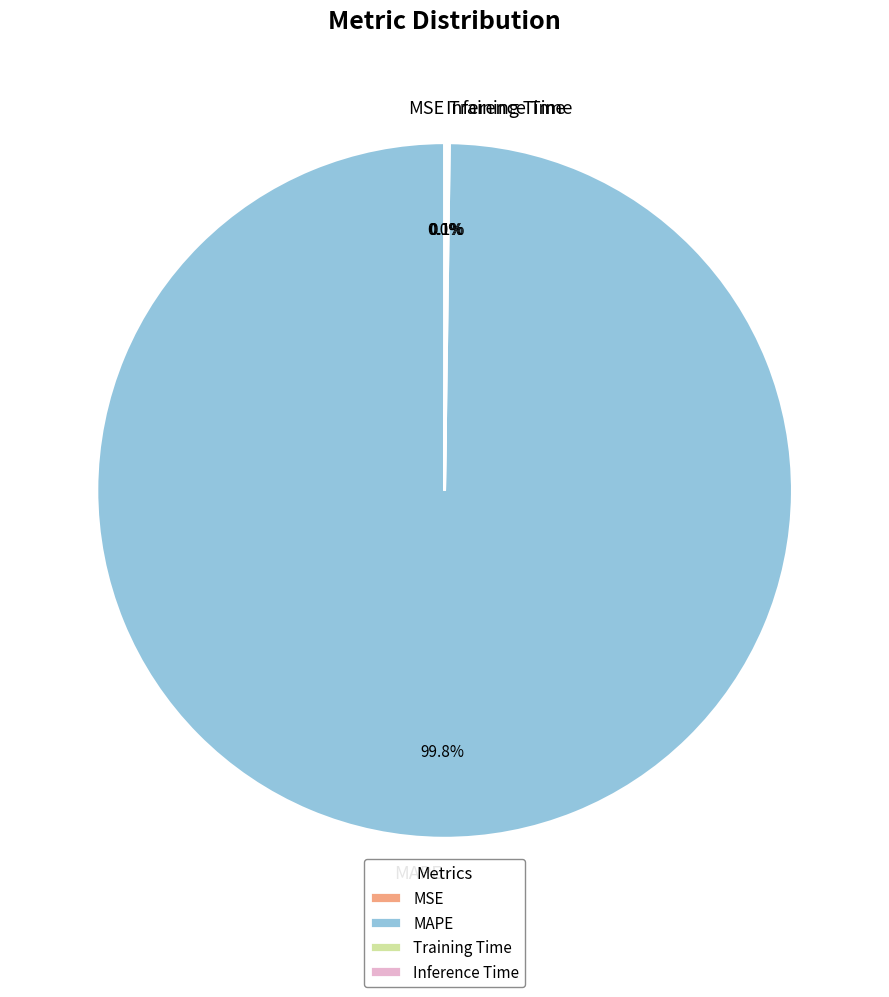

How much of the chart is everything except MAPE?

0.2%